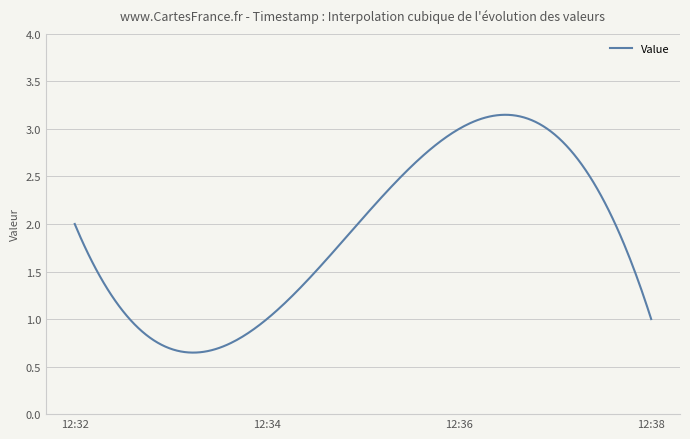

How many lines are shown in the chart?

1